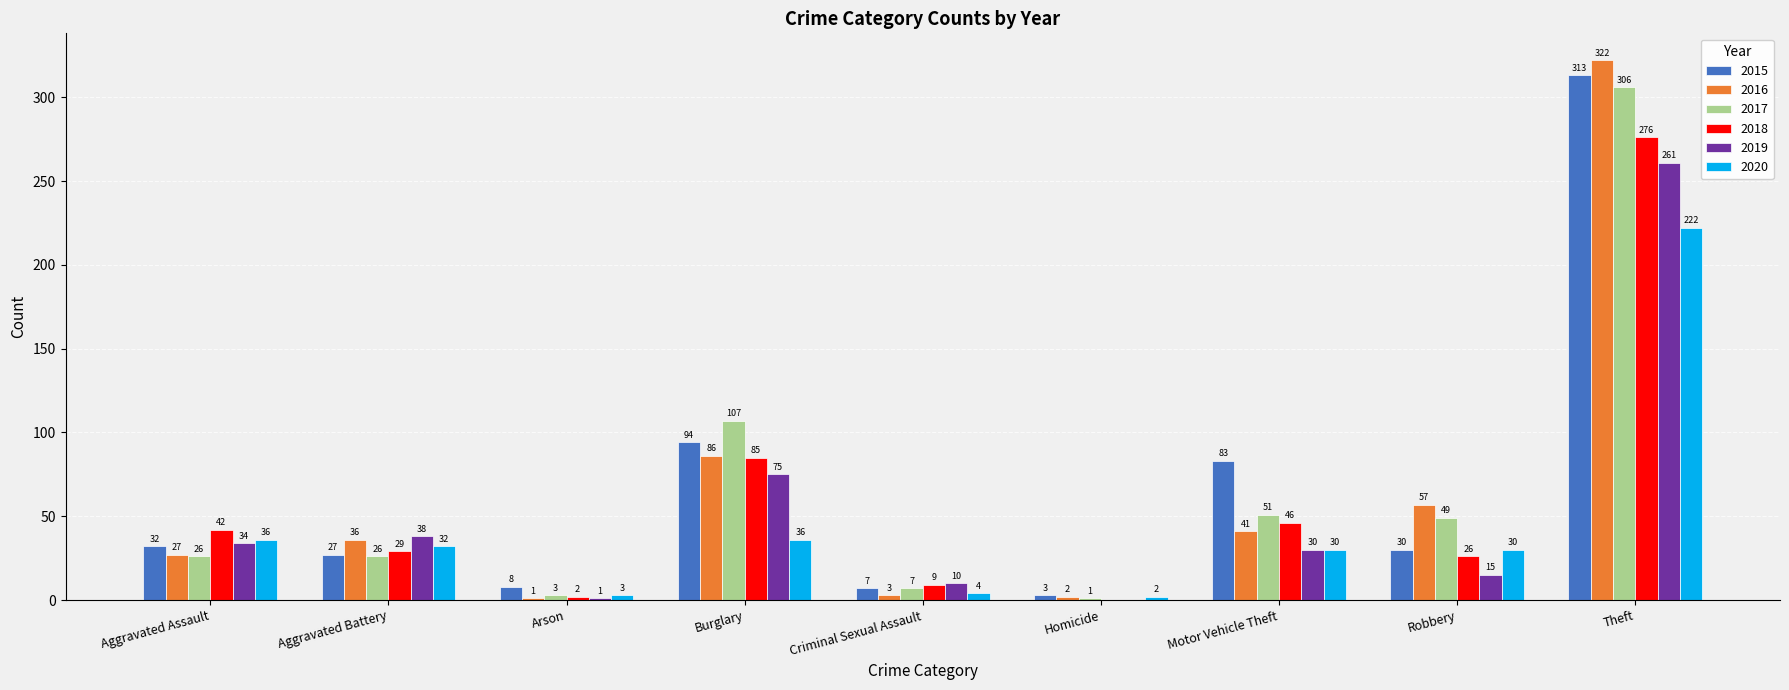

Between Robbery and Theft, which series saw the biggest shift?

2015